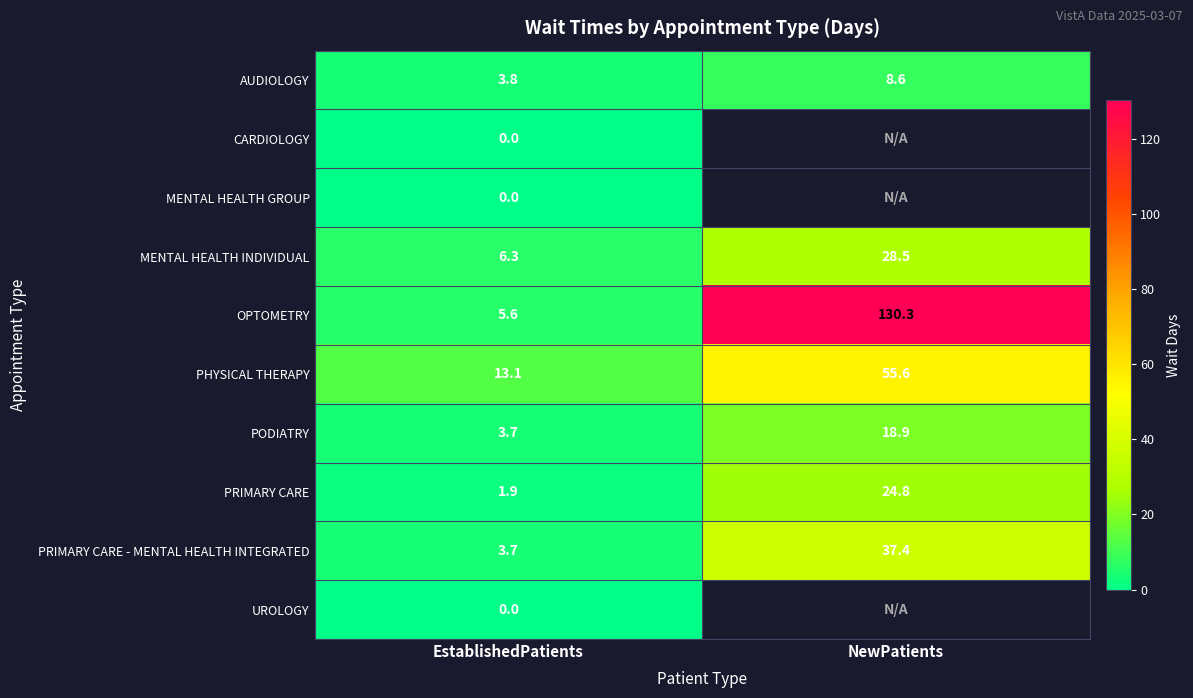

What is the spread (max minus min) of values at EstablishedPatients?

13.1